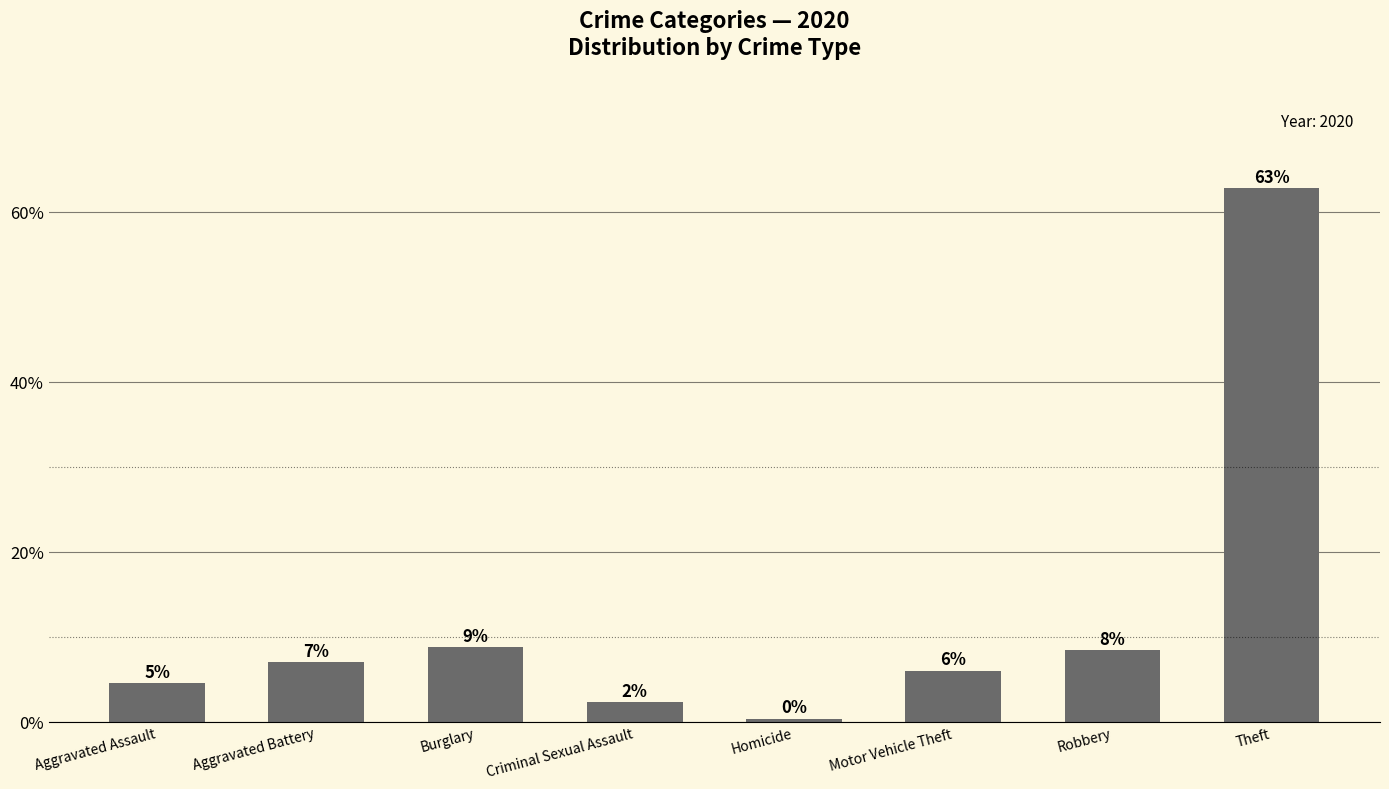

What is the difference between the values at Theft and Burglary?

54.0